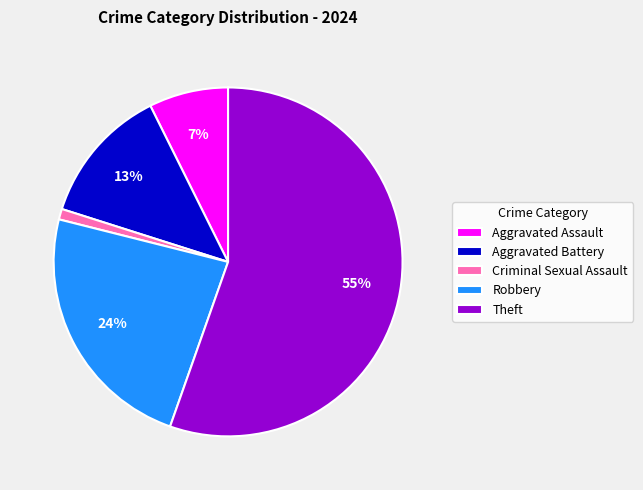

What percentage is the Theft slice, to the nearest percent?

55%